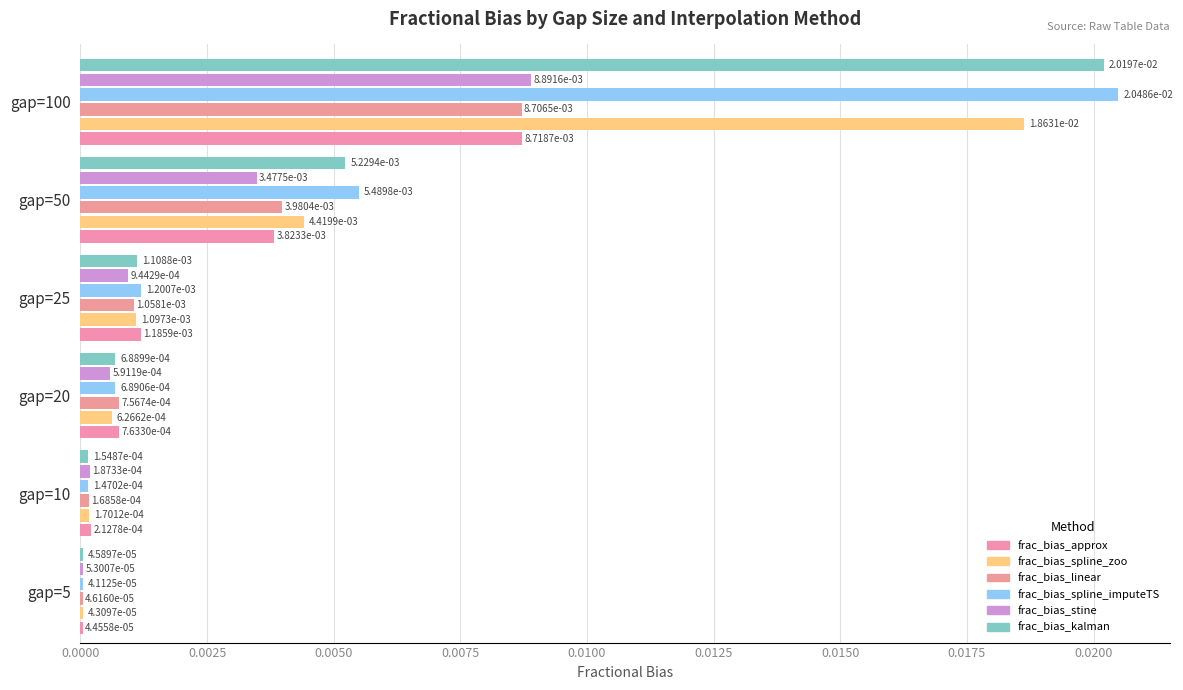

What are all the series names shown in the legend?

frac_bias_approx, frac_bias_spline_zoo, frac_bias_linear, frac_bias_spline_imputeTS, frac_bias_stine, frac_bias_kalman